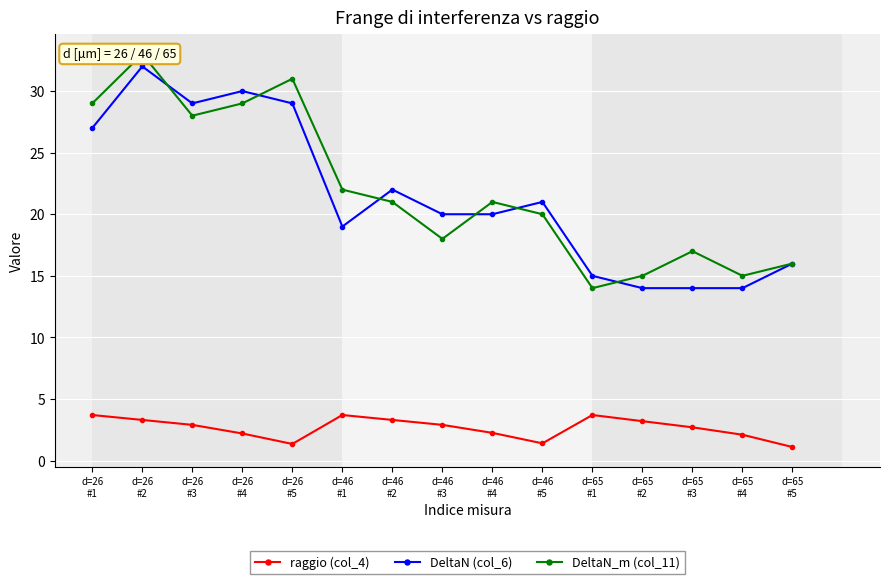

What are all the series names shown in the legend?

raggio (col_4), DeltaN (col_6), DeltaN_m (col_11)